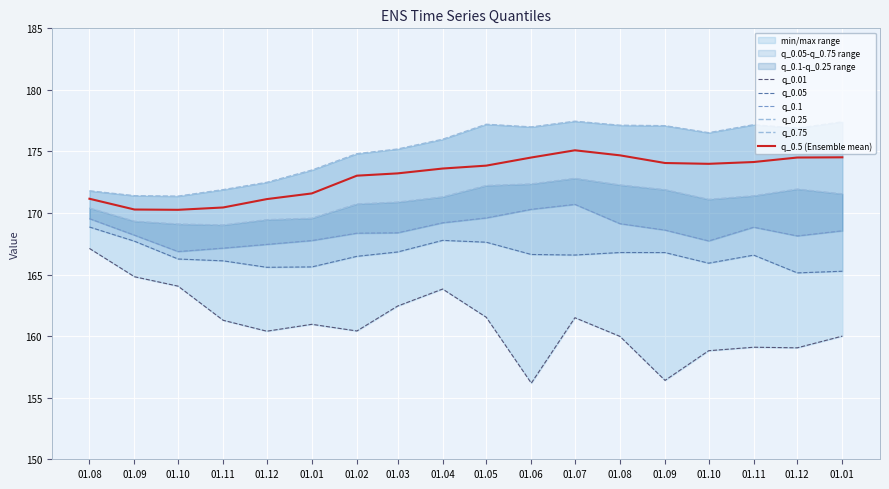

Where is the first local minimum for q_0.01?

01.12